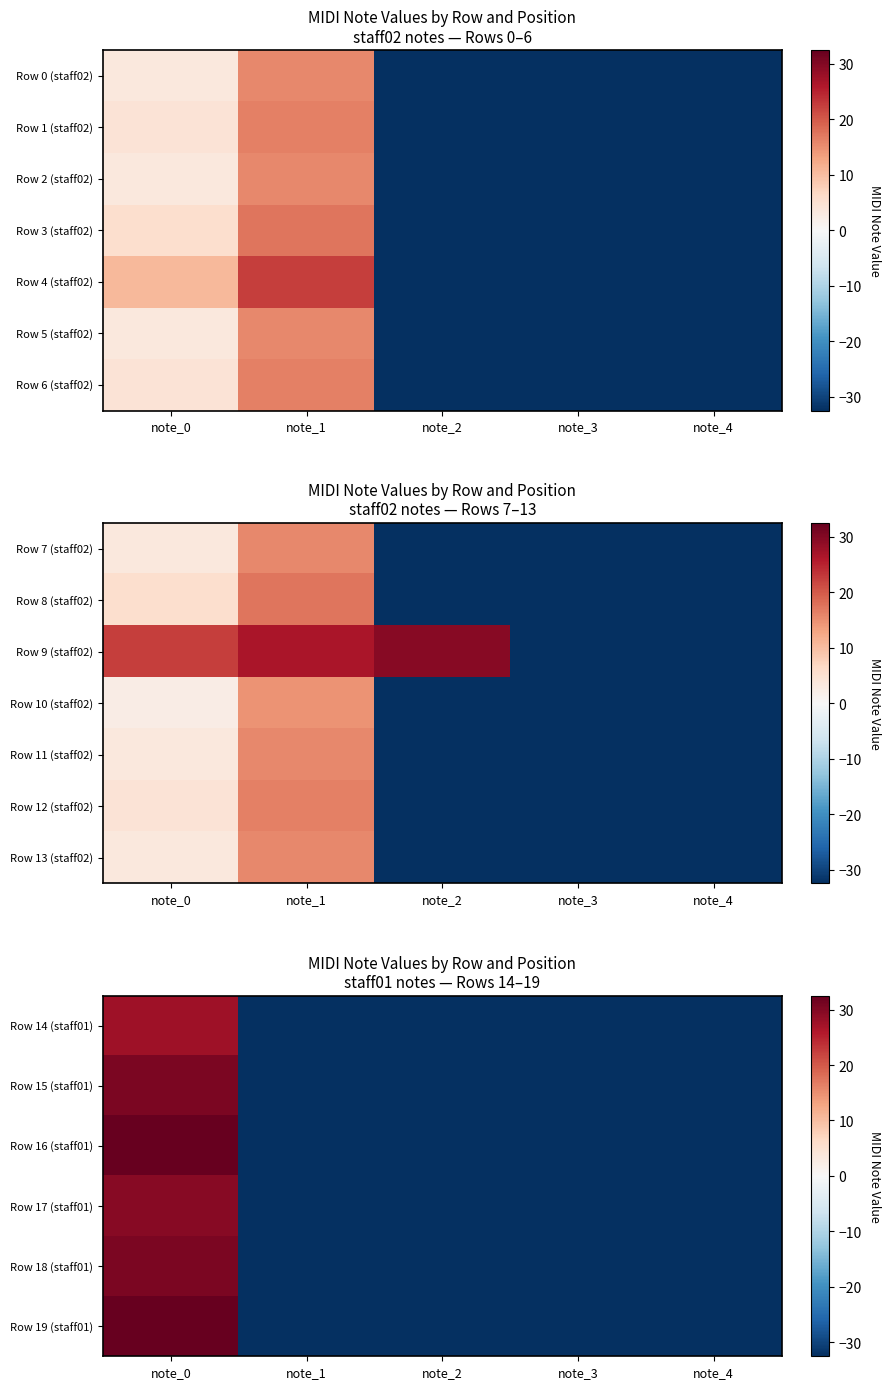

What is the minimum value shown in the chart?

-32.5